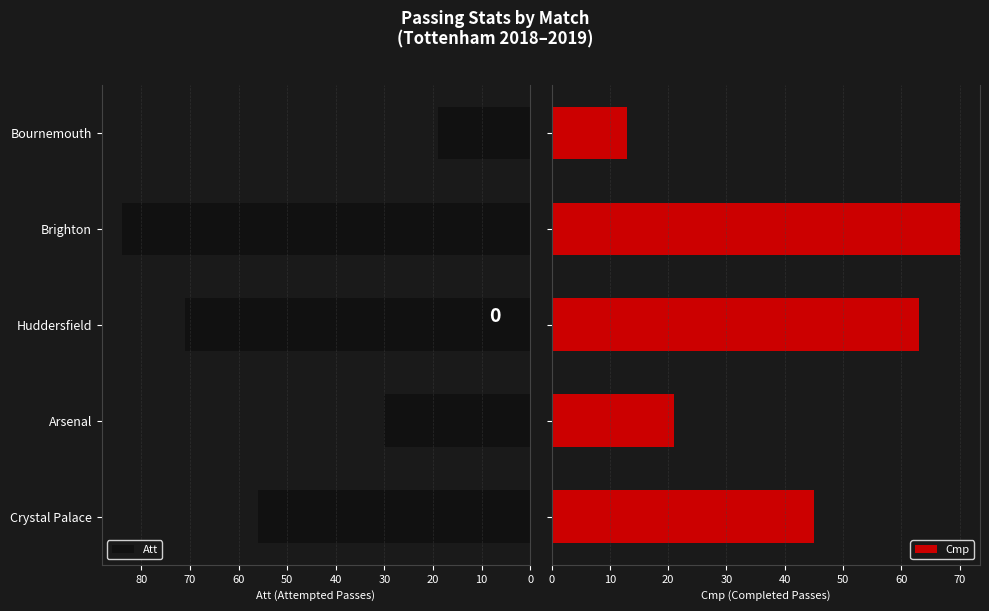

Which category has the lowest value in the Att series?

Bournemouth